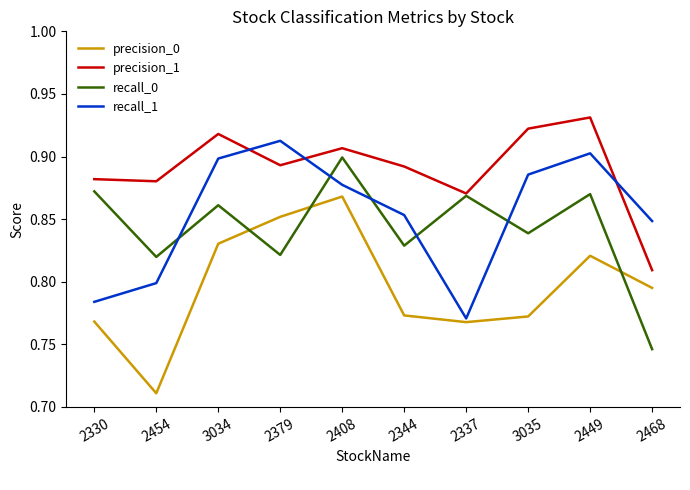

In precision_1, how many points are higher than both neighbors (excluding endpoints)?

3